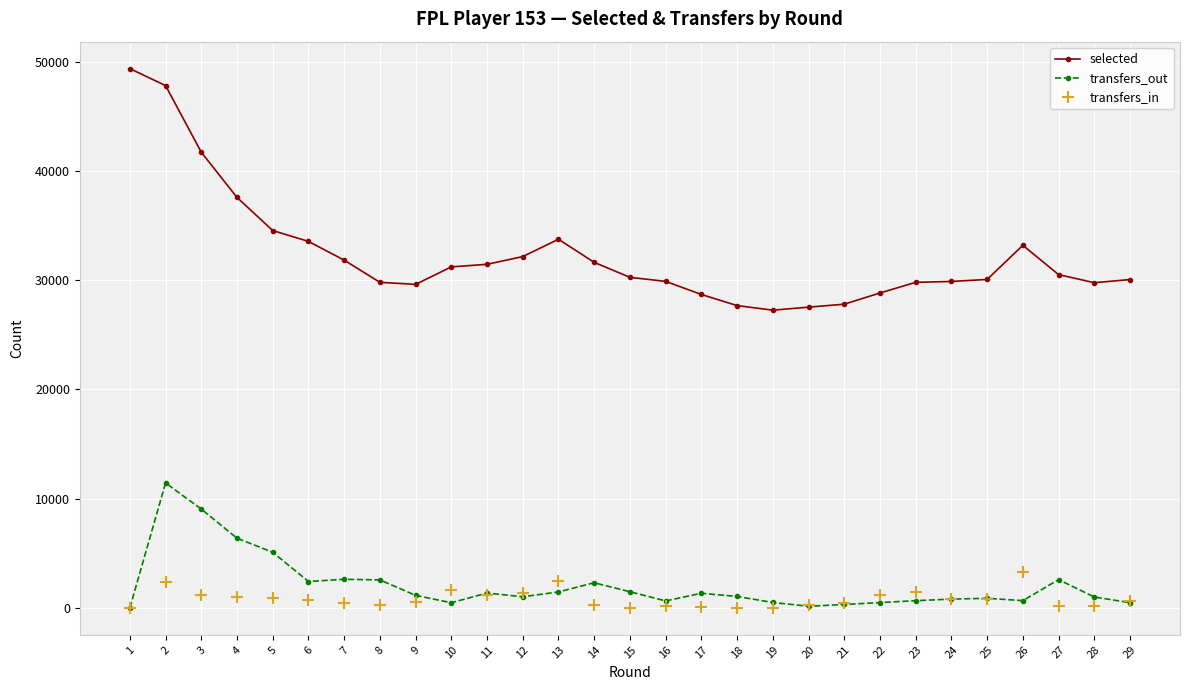

How many lines are shown in the chart?

3